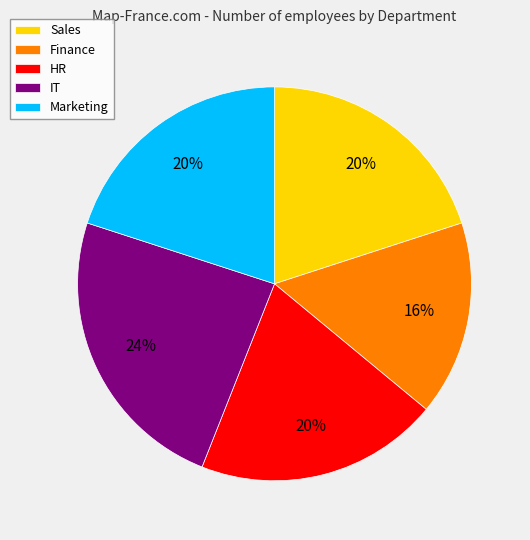

To the nearest percent, what portion does Sales represent?

20%